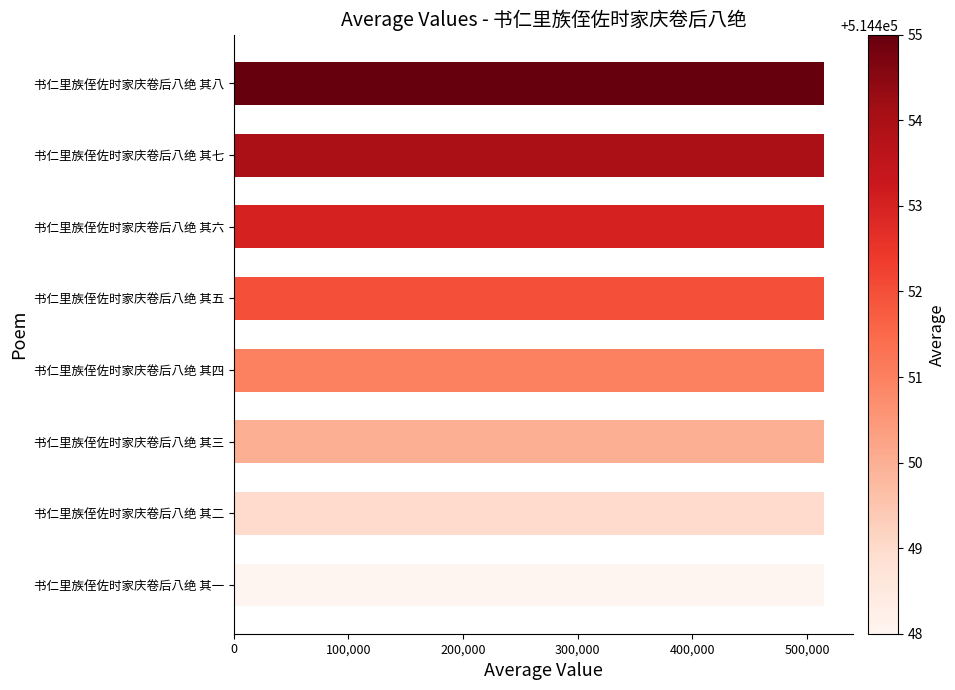

Is it true that the value at 书仁里族侄佐时家庆卷后八绝 其四 is 514451?

True